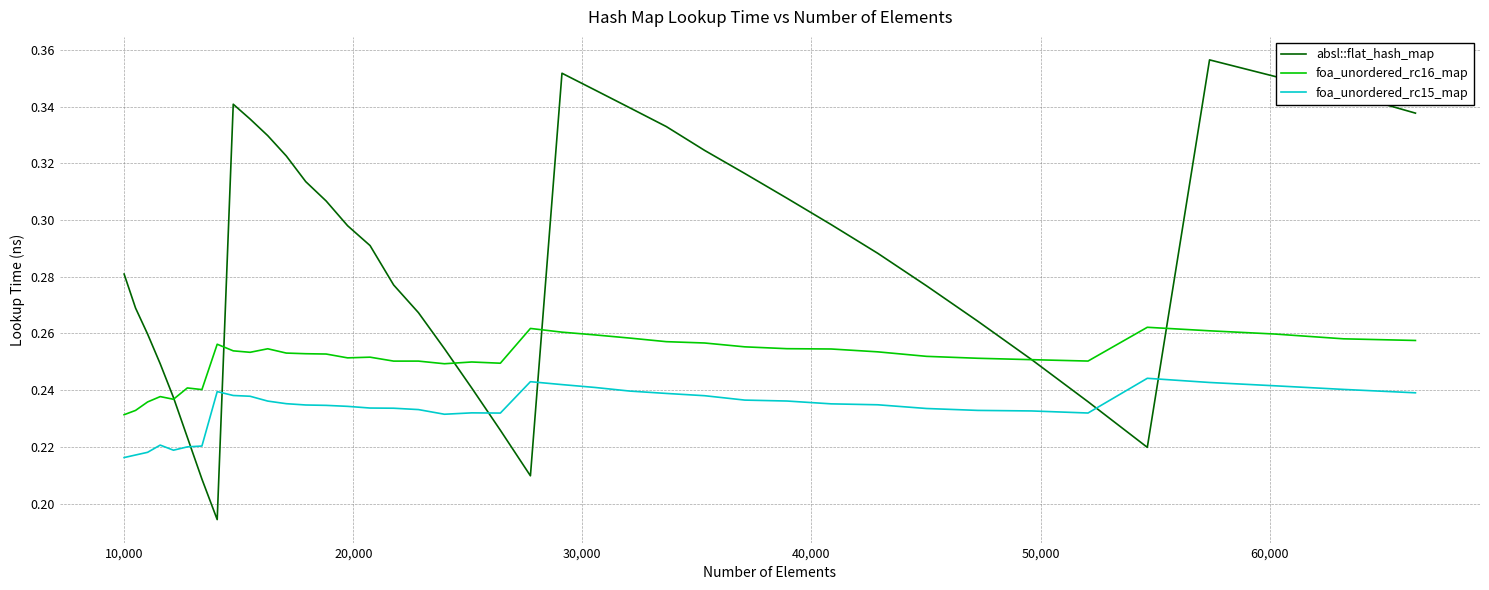

Which series has the largest range (max minus min)?

absl::flat_hash_map